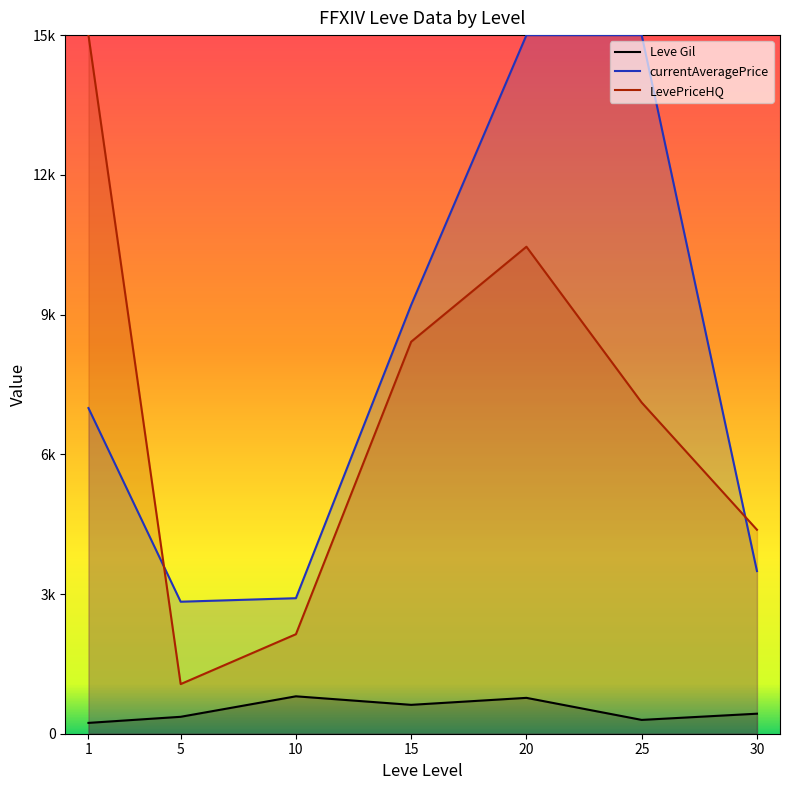

What is the sum of the LevePriceHQ values at 10 and 5?

3202.3